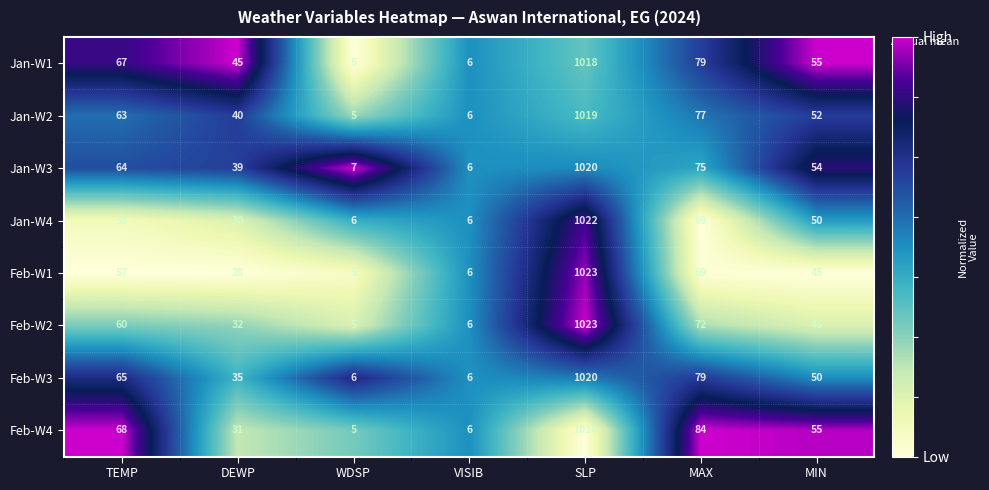

True or false: Feb-W2 has a value of 60 at TEMP.

True